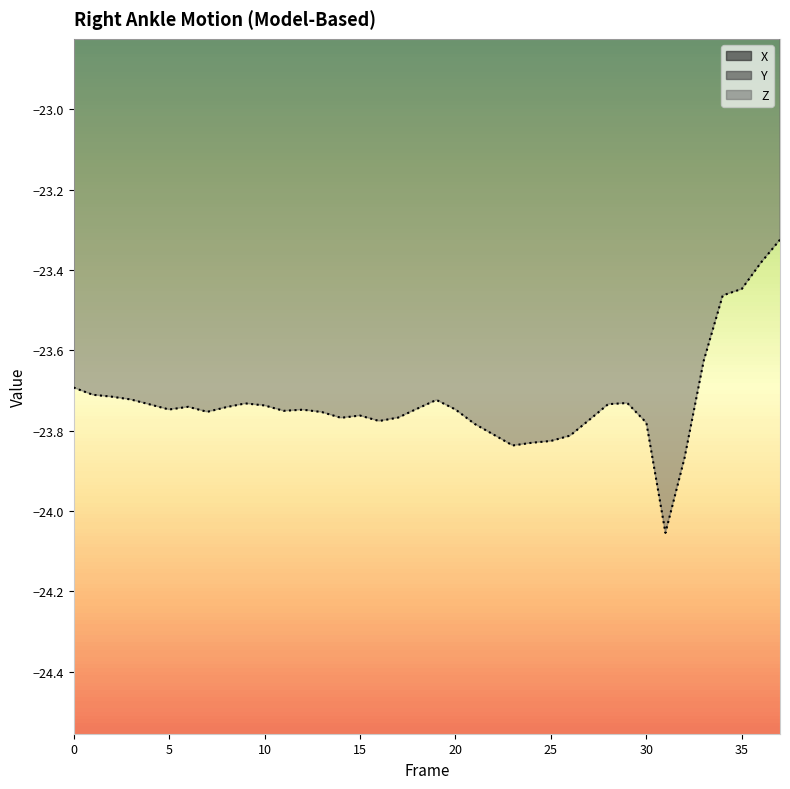

Where is the first local minimum for Z?

5